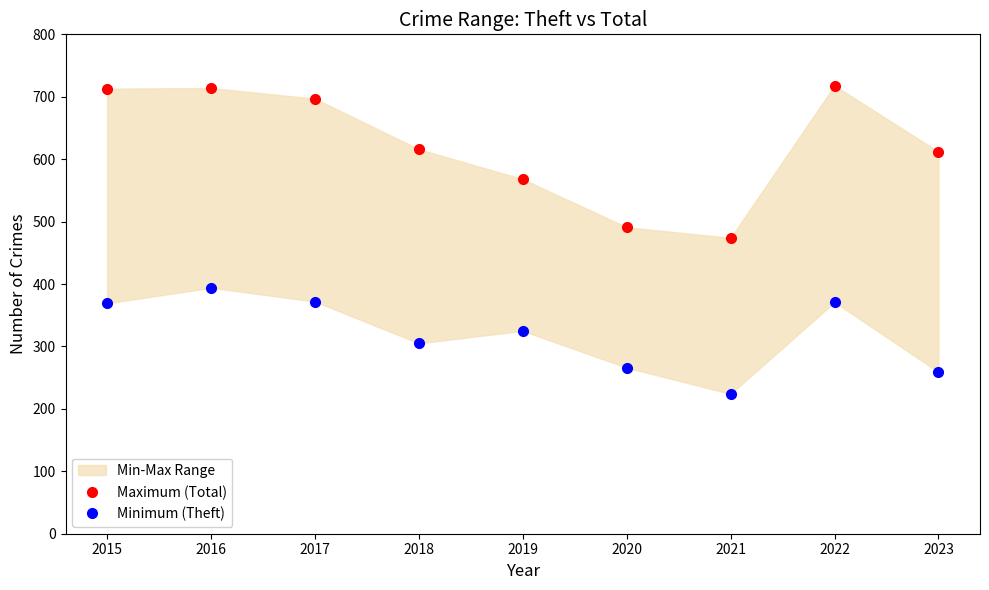

What is the sum of the Maximum (Total) values at 2021 and 2019?

1042